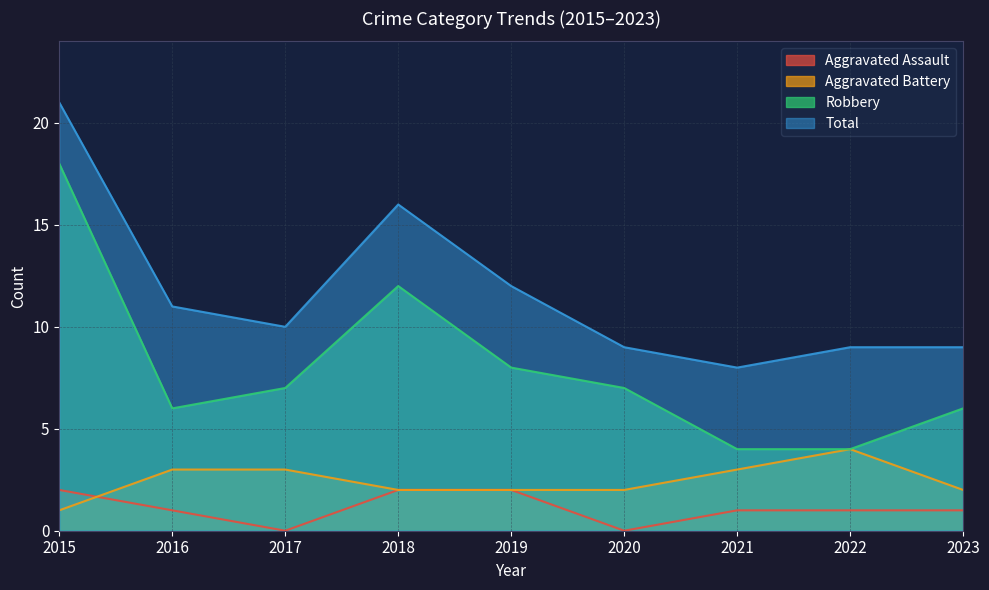

What is the sum of the Aggravated Assault values at 2020 and 2021?

1